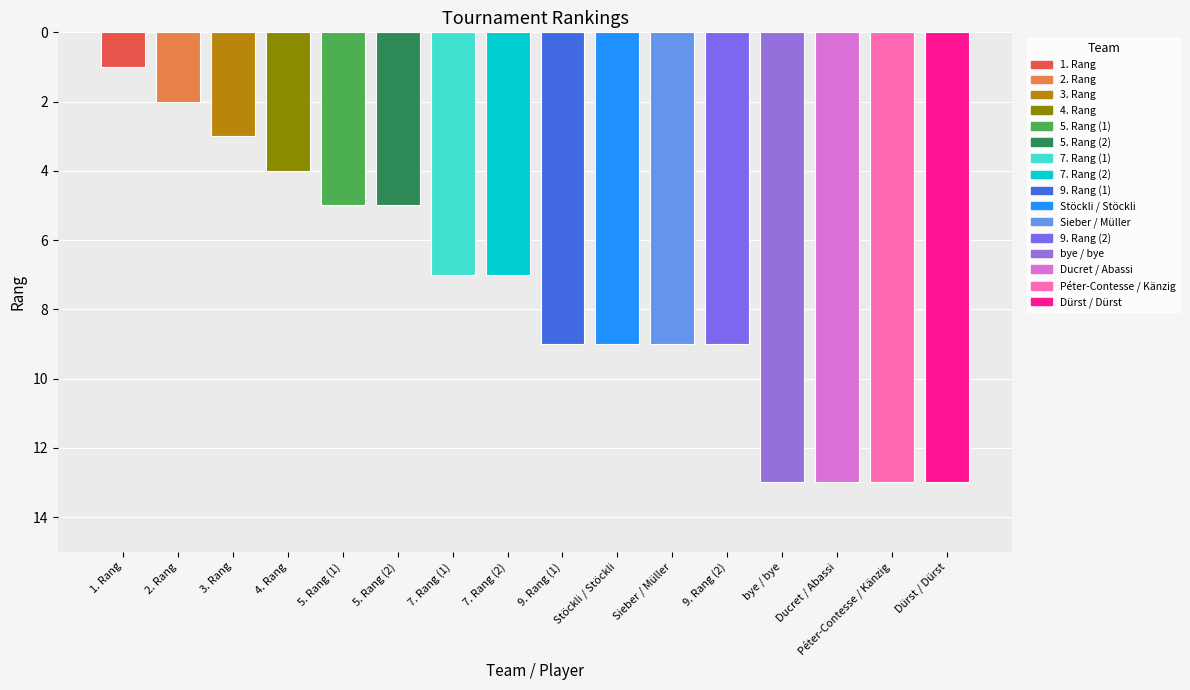

Reading left to right, list all the values displayed in this chart.

1. Rang=1	2. Rang=2	3. Rang=3	4. Rang=4	5. Rang (1)=5	5. Rang (2)=5	7. Rang (1)=7	7. Rang (2)=7	9. Rang (1)=9	Stöckli / Stöckli=9	Sieber / Müller=9	9. Rang (2)=9	bye / bye=13	Ducret / Abassi=13	Péter-Contesse / Känzig=13	Dürst / Dürst=13